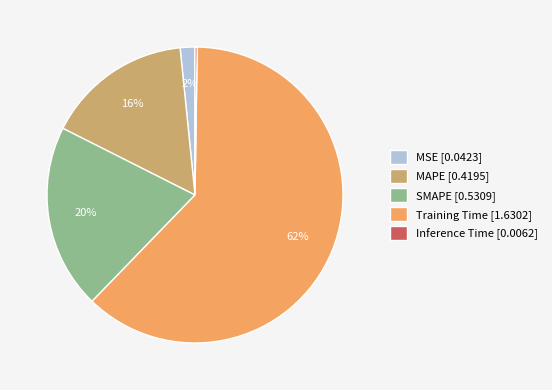

Between MAPE [0.4195] and SMAPE [0.5309], which is larger?

SMAPE [0.5309]